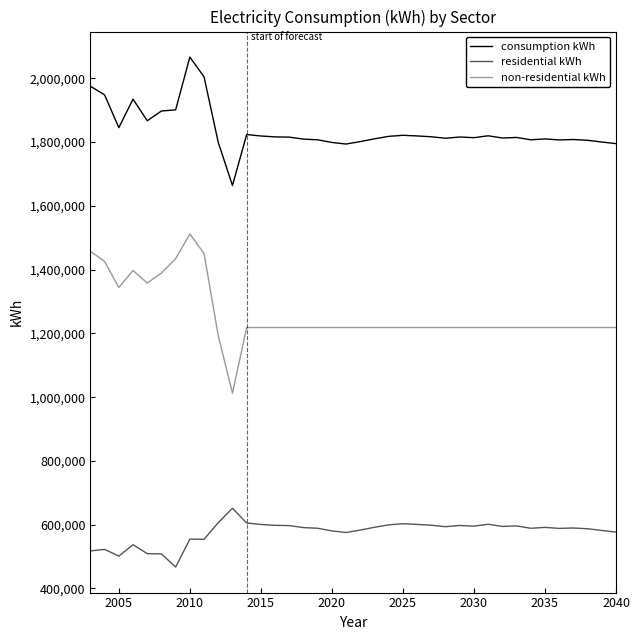

Which series has the widest spread of values?

non-residential kWh